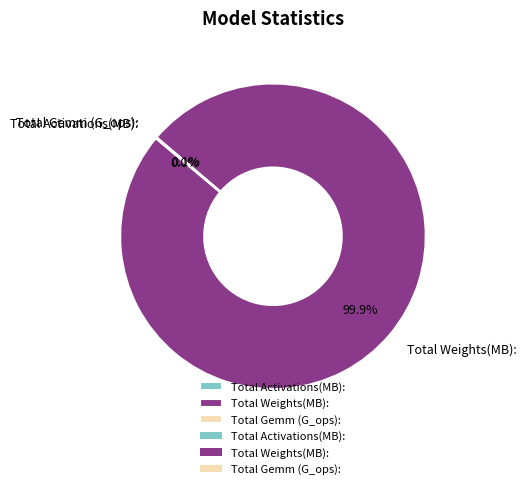

Which slice is the largest?

Total Weights(MB):